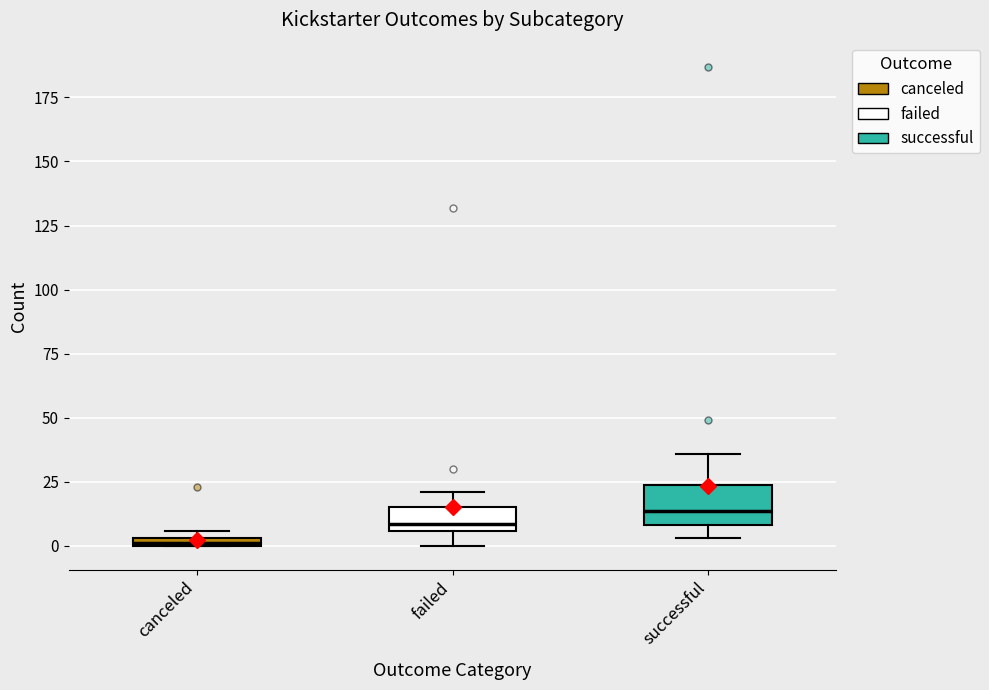

Which box's median line is the highest?

successful